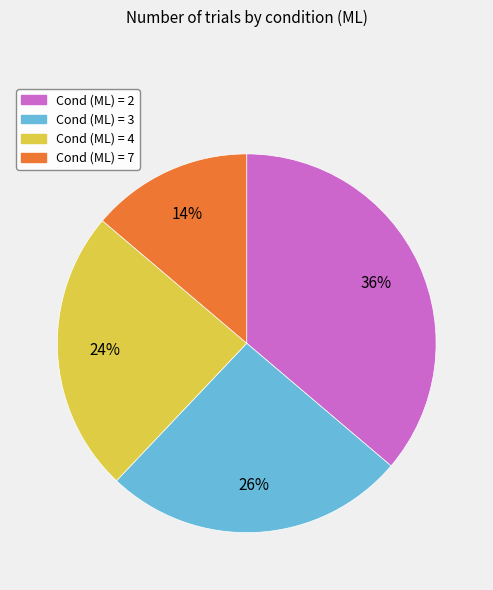

How many segments does this pie chart have?

4